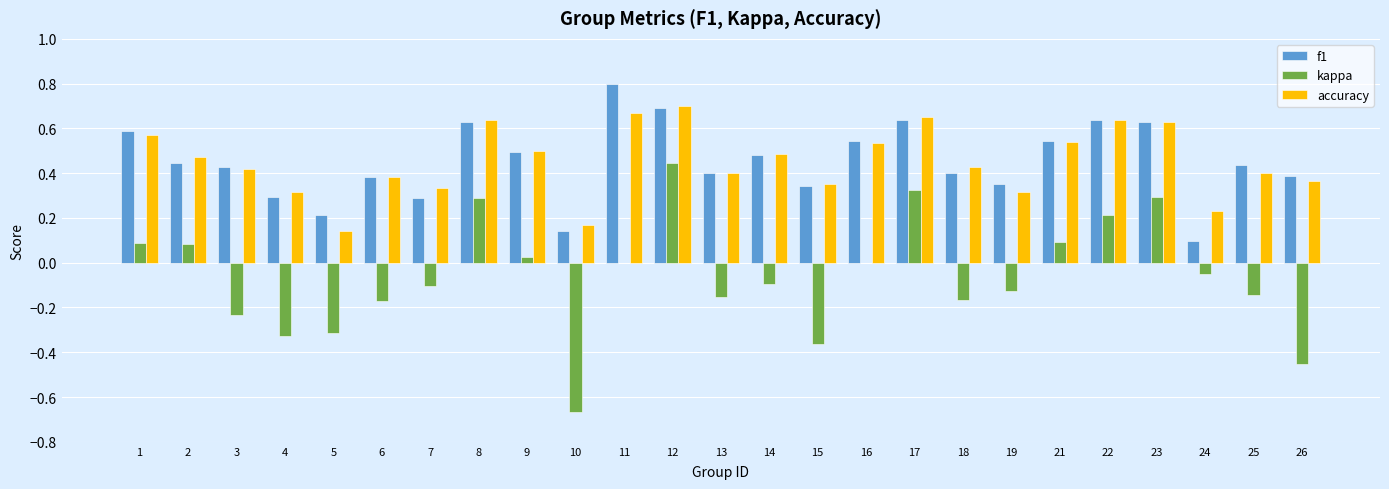

What is the total value across all series at 17?

1.6